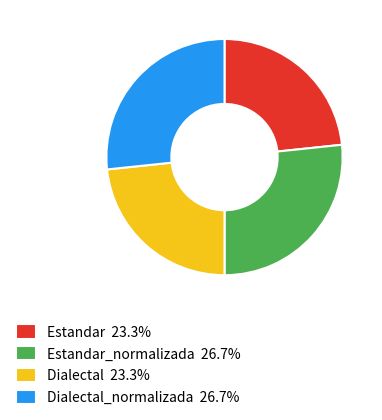

How many slices are in this pie chart?

4